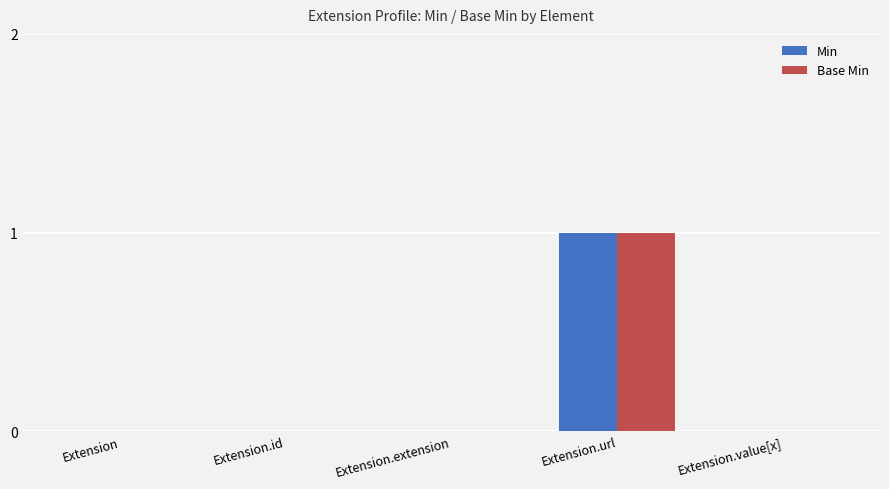

At which category is the sum across all series the highest?

Extension.url